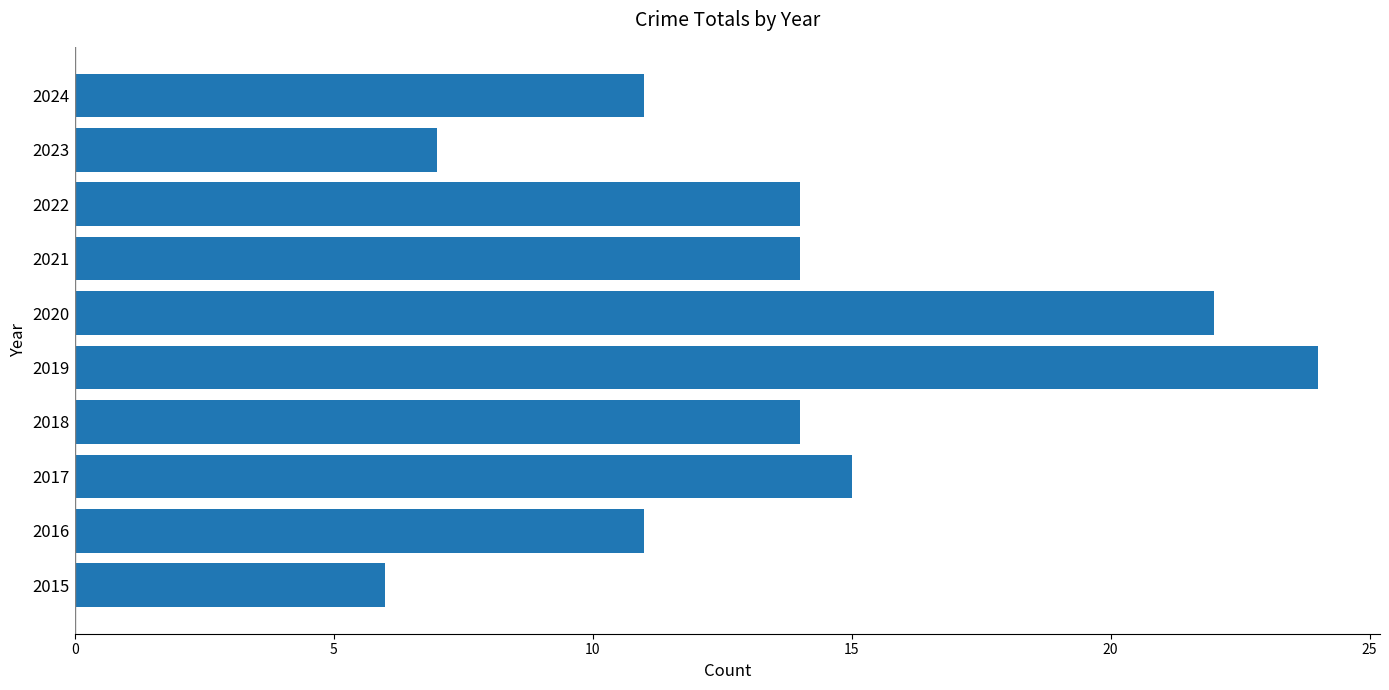

Read the value at 2015, to the nearest 5.

5